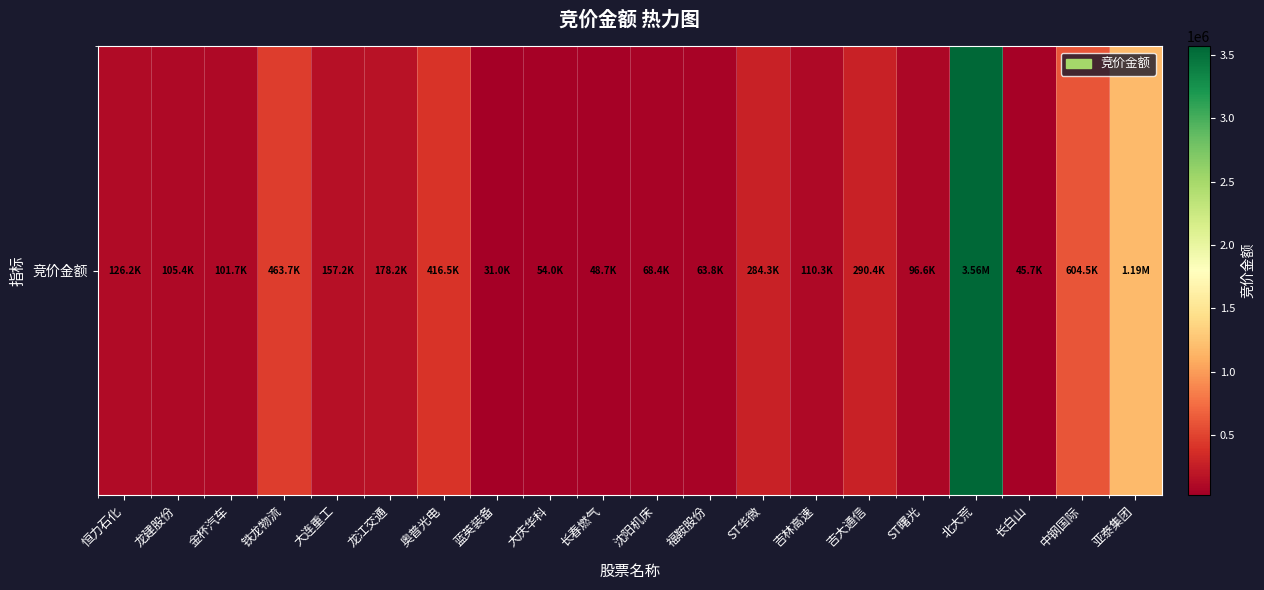

Where is the data nearest to the value 1797847?

亚泰集团